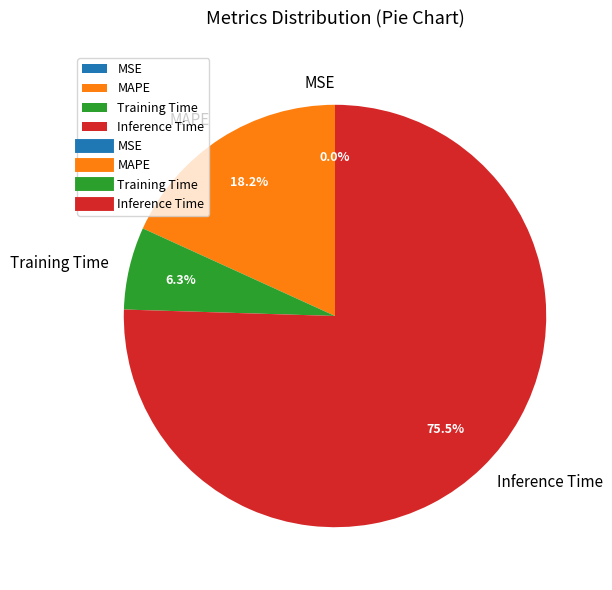

Is the sum of MAPE and Training Time greater than half?

No